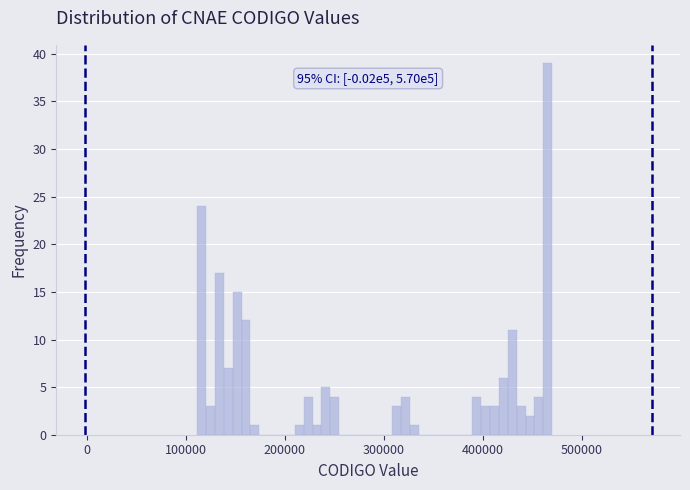

Around what value on the x-axis is the tallest bar? Give the approximate position of its centre, as read against the axis.

470000